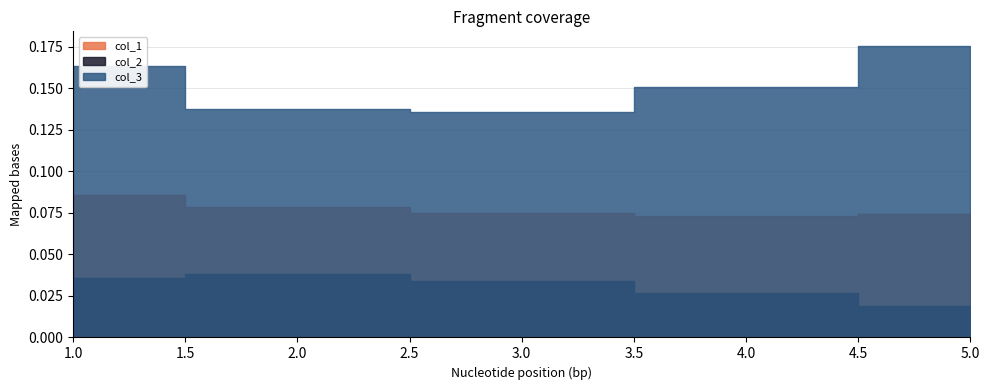

Count the col_2 values in the range 0 to 1.

5